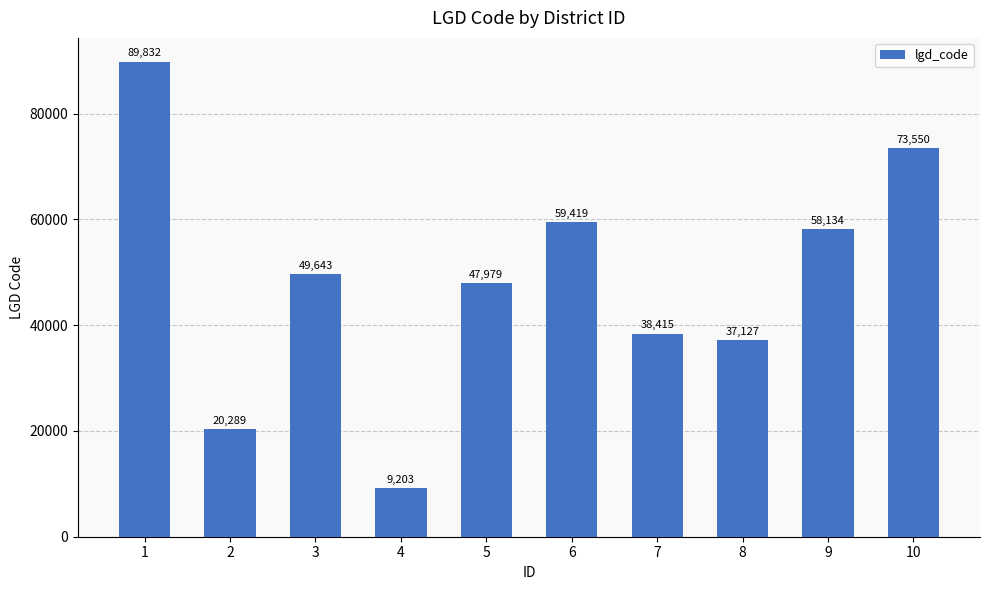

At which label does the data first exceed 49643?

1